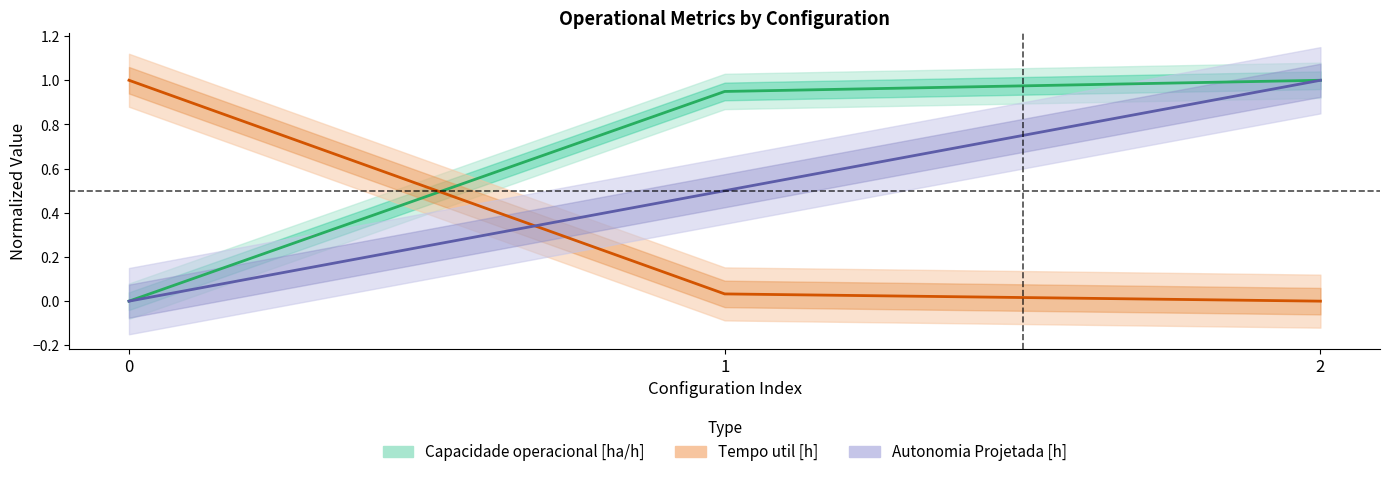

Which has a higher value, 2 or 0?

2